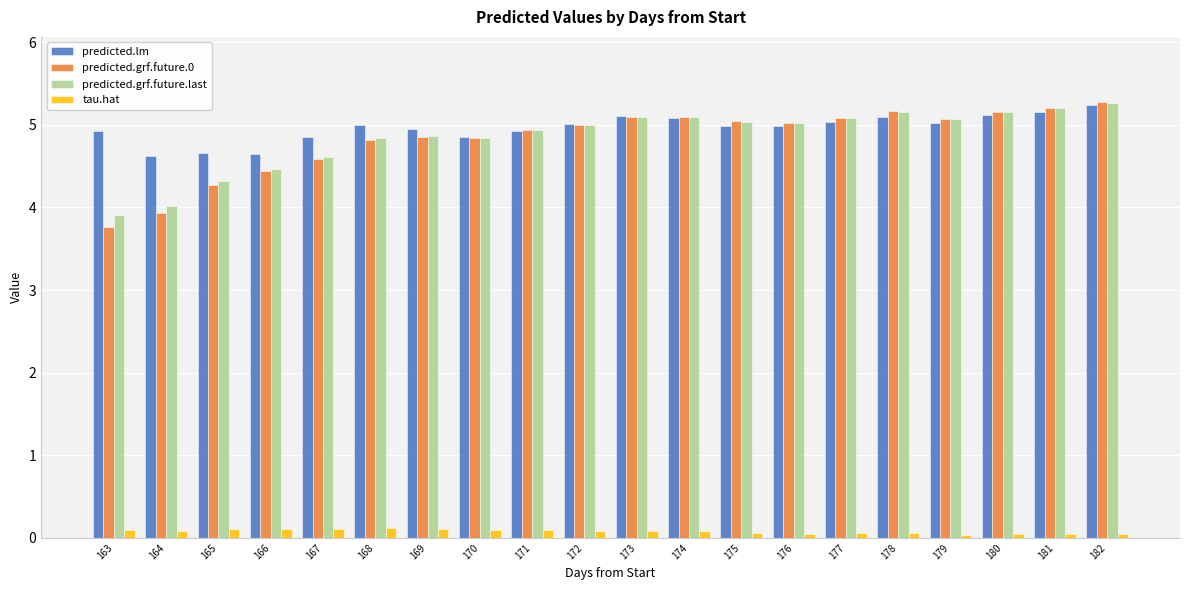

What are all the series names shown in the legend?

predicted.lm, predicted.grf.future.0, predicted.grf.future.last, tau.hat